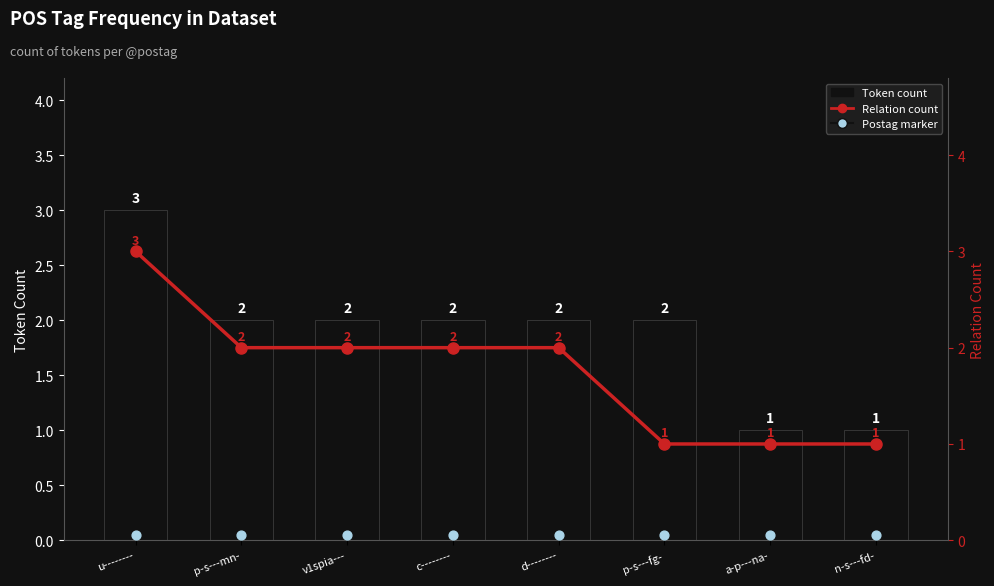

Which series reaches the minimum Y coordinate?

Postag marker